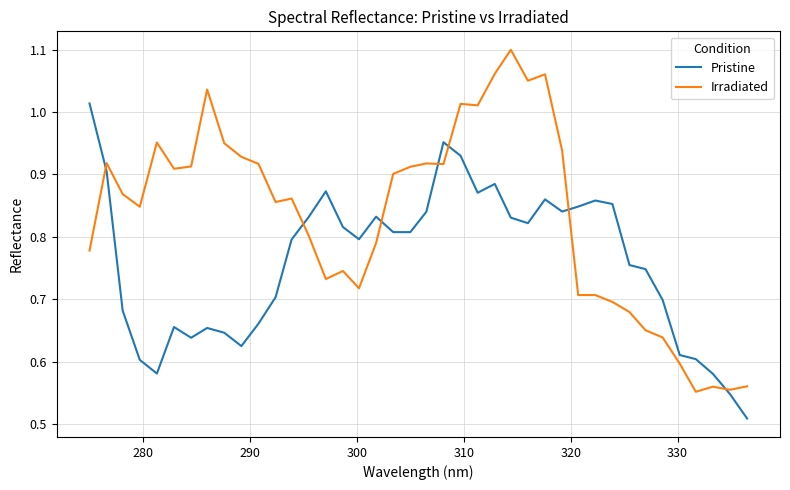

Which series has the largest range (max minus min)?

Irradiated